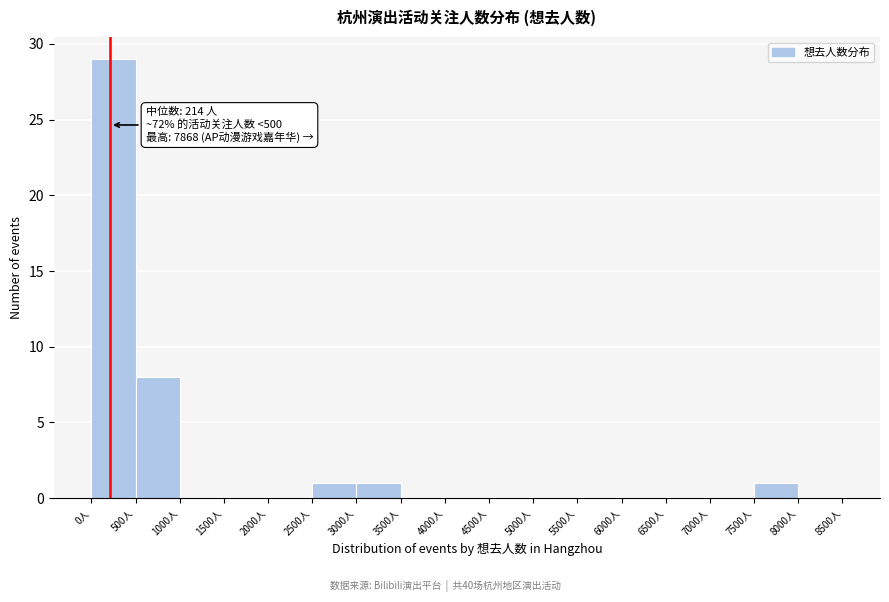

Over which range of the x-axis is the bar tallest?

0 to 500